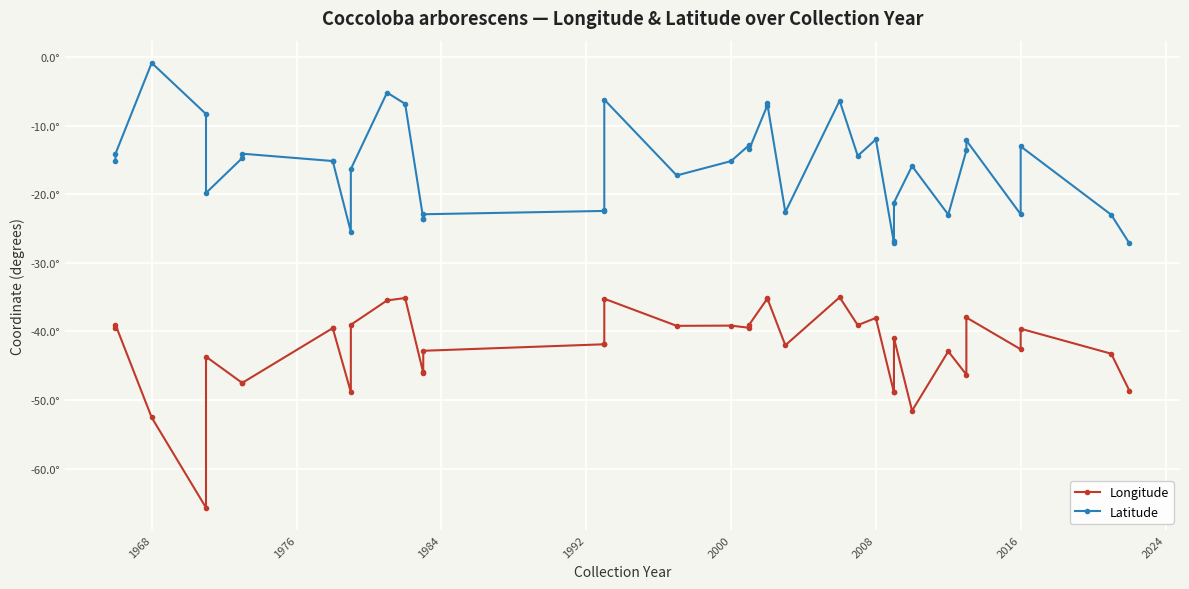

How many distinct data groups are displayed?

2